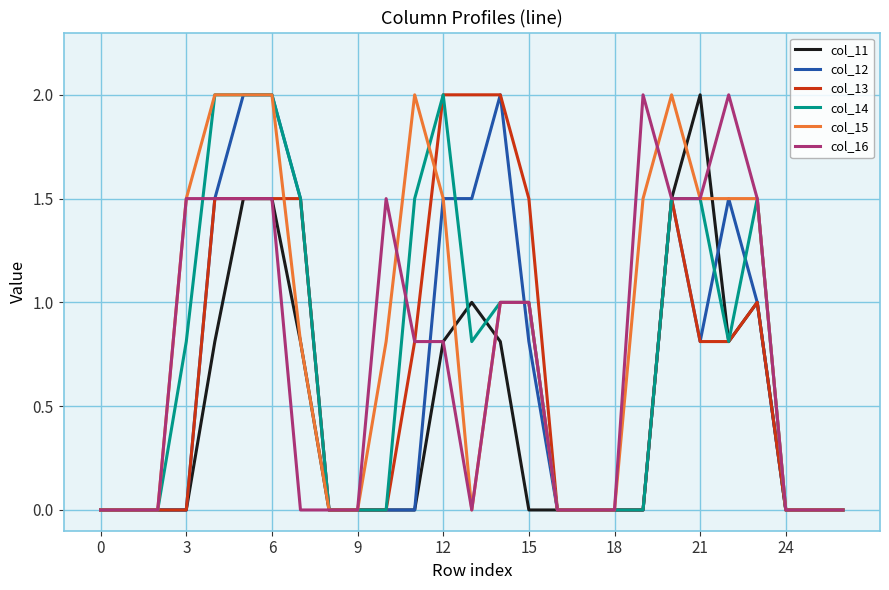

Which series has the largest total across all categories?

col_15